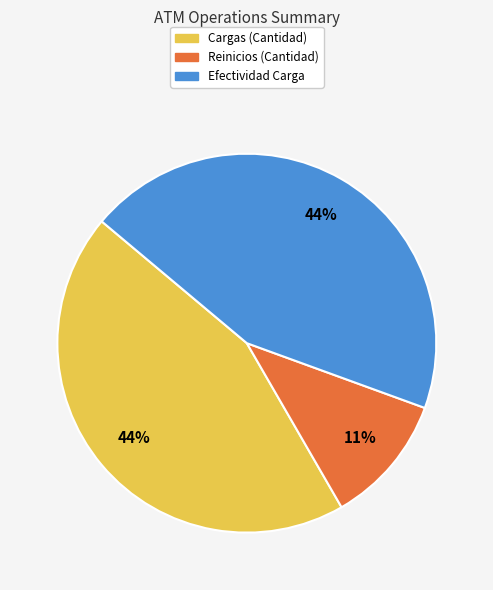

Does any single category account for the majority?

No